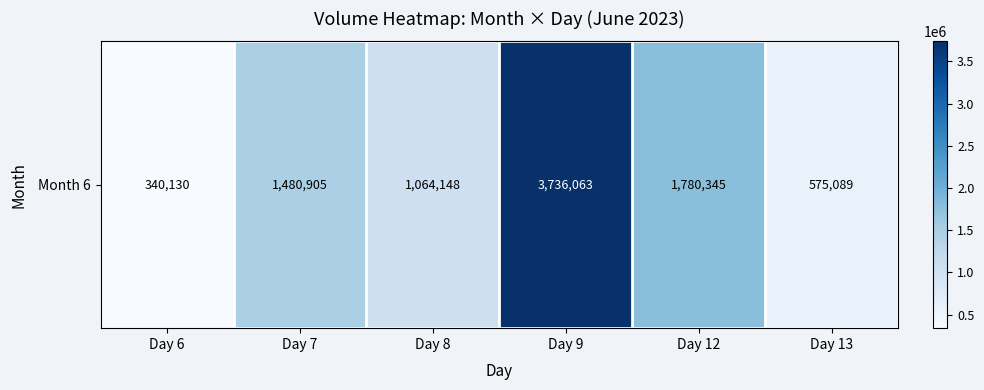

Rank the categories by value from lowest to highest.

Day 6, Day 13, Day 8, Day 7, Day 12, Day 9